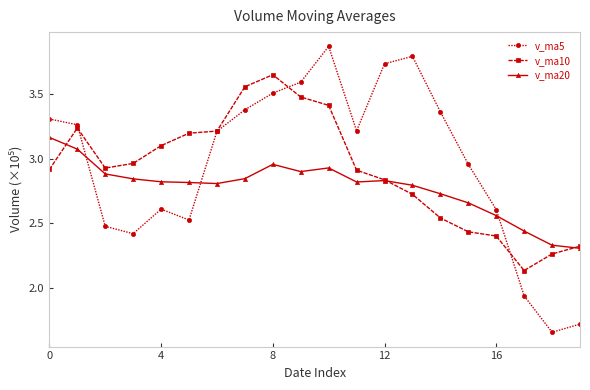

What is the difference between the maximum and minimum values in the v_ma10 series?

1.5